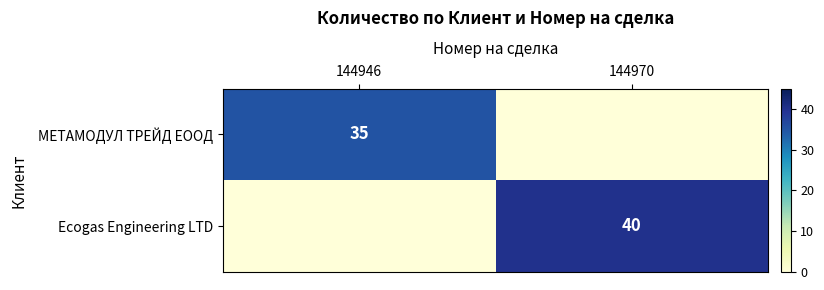

What is the difference between the Ecogas Engineering LTD values at 144946 and 144970?

40